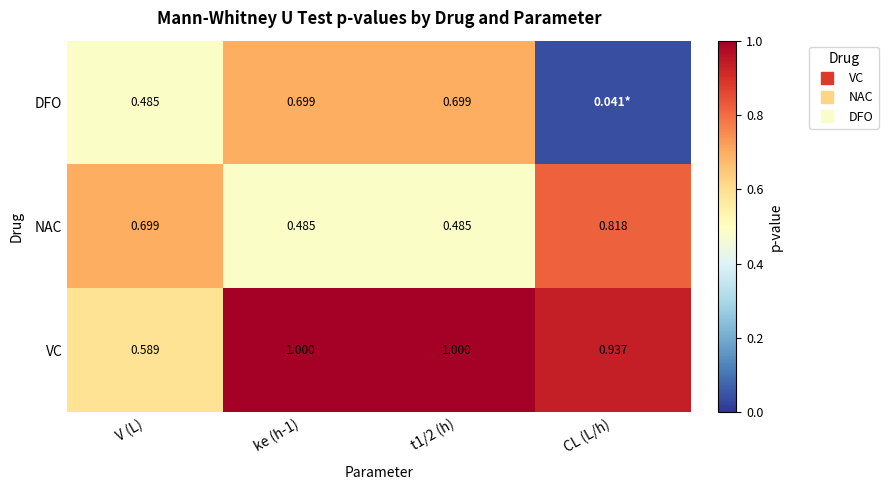

Which label corresponds to the largest value in the chart?

ke (h-1)